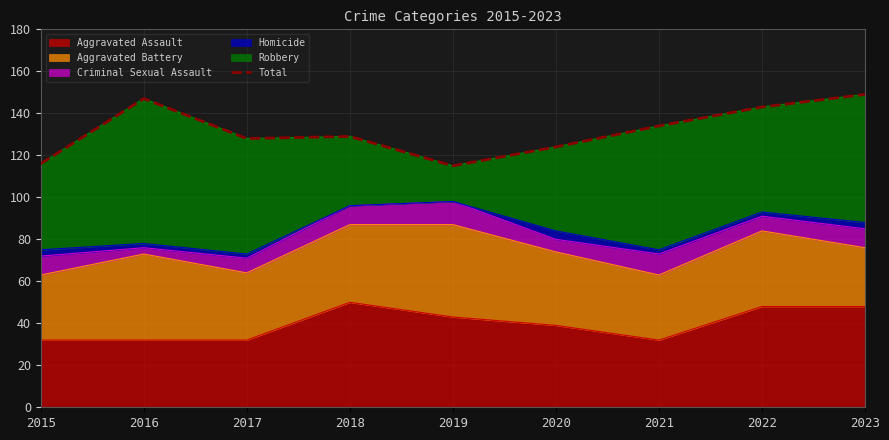

What is the maximum value shown in the chart?

149